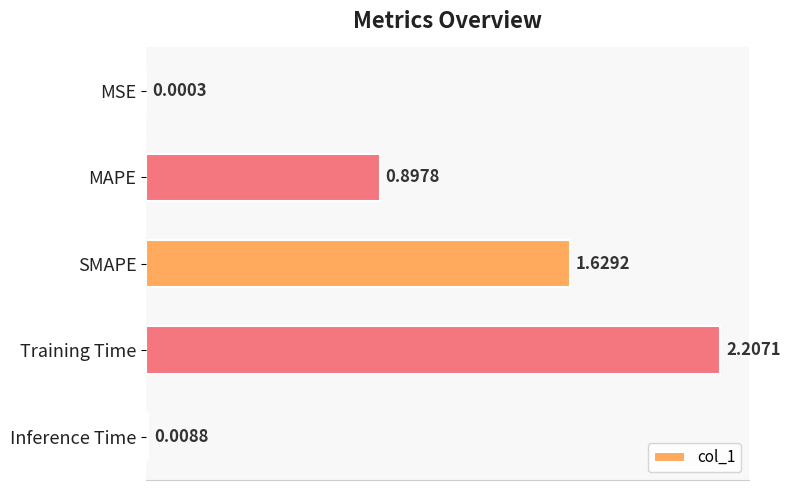

Which label corresponds to the largest value in the chart?

Training Time